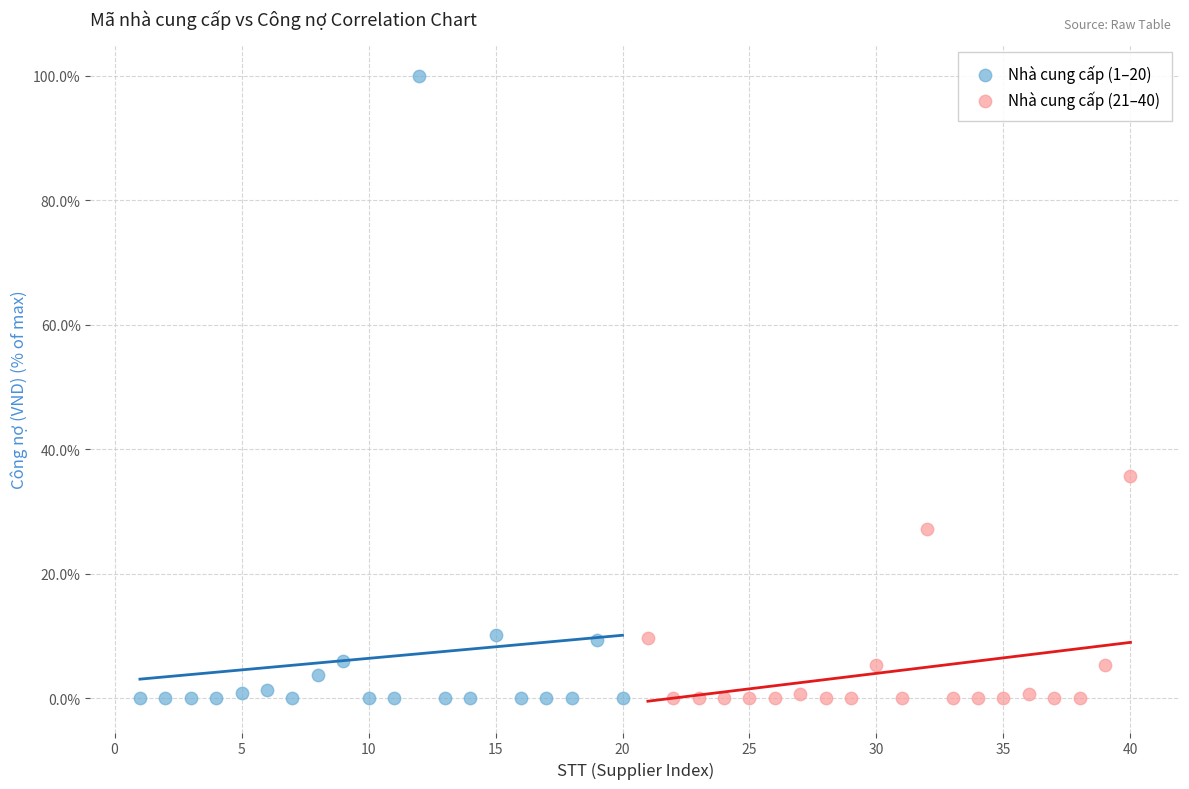

Which series has the largest Y range (max minus min)?

Nhà cung cấp (1–20)